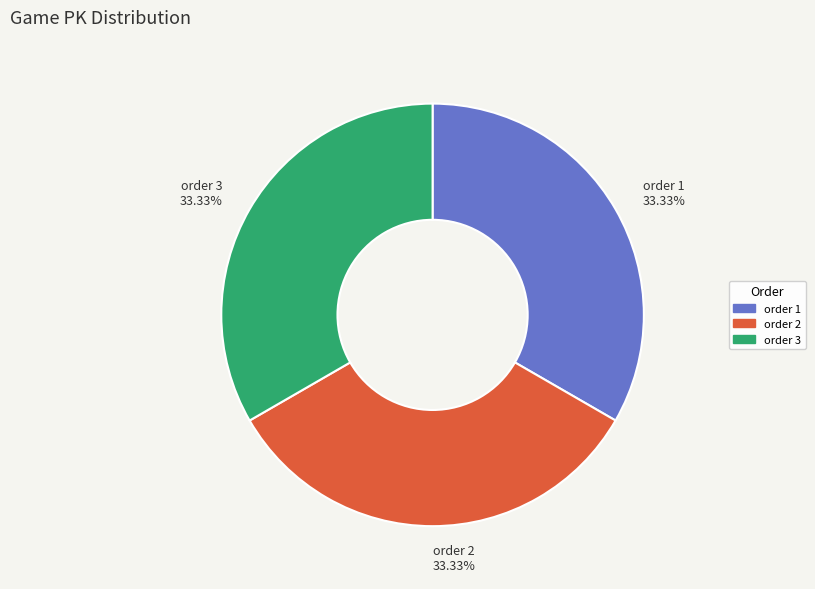

Approximately how many times larger is the value at order 3 33.33% compared to order 1 33.33%?

1.0